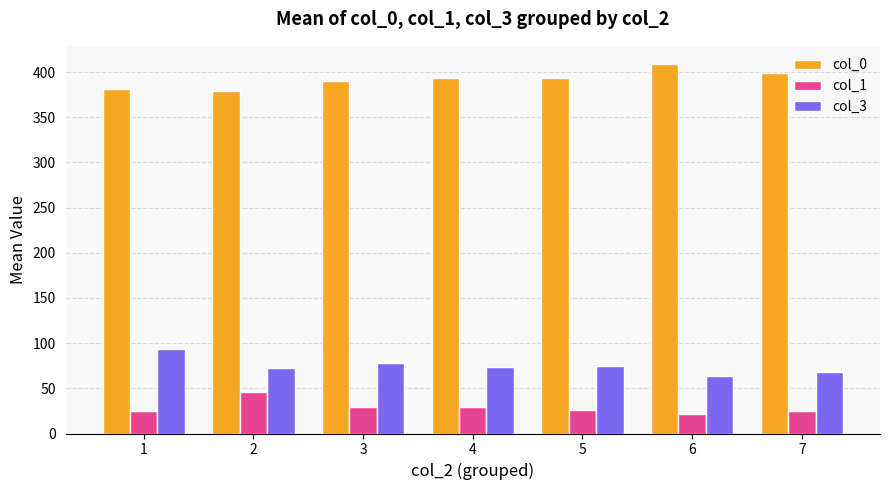

The value of col_0 at 5 is 394.0. True or false?

True